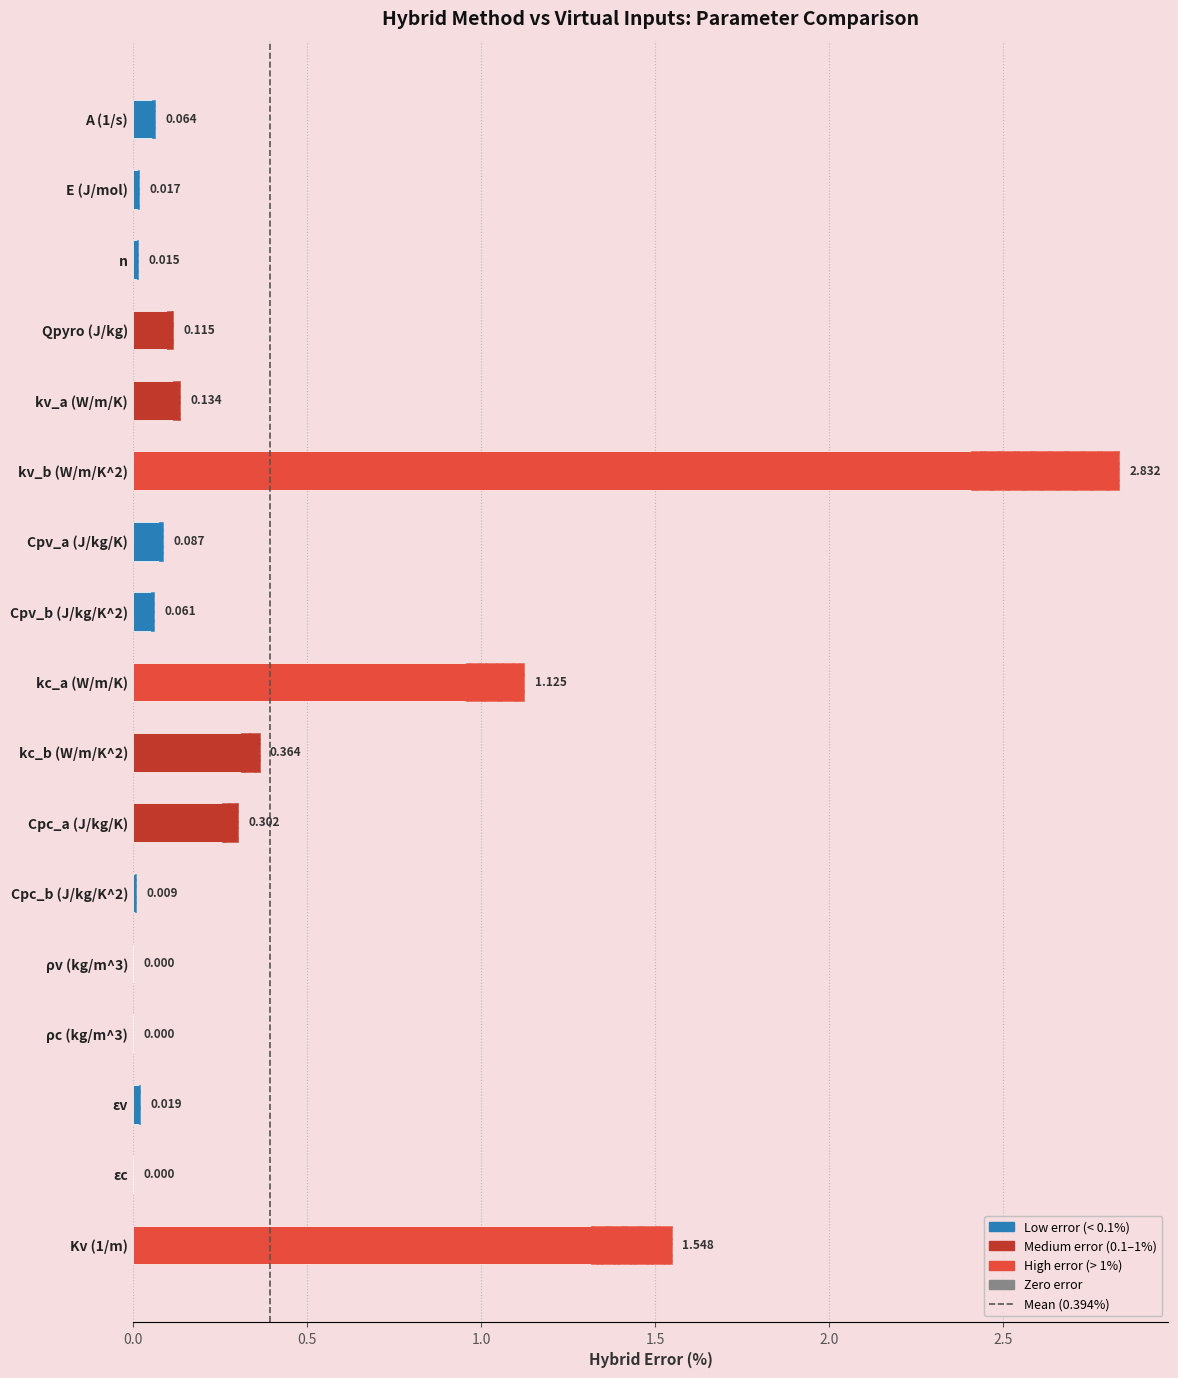

Reading right to left, what are all the values shown in this chart?

1.5	0.0	0.0	0.0	0.0	0.0	0.3	0.4	1.1	0.1	0.1	2.8	0.1	0.1	0.0	0.0	0.1